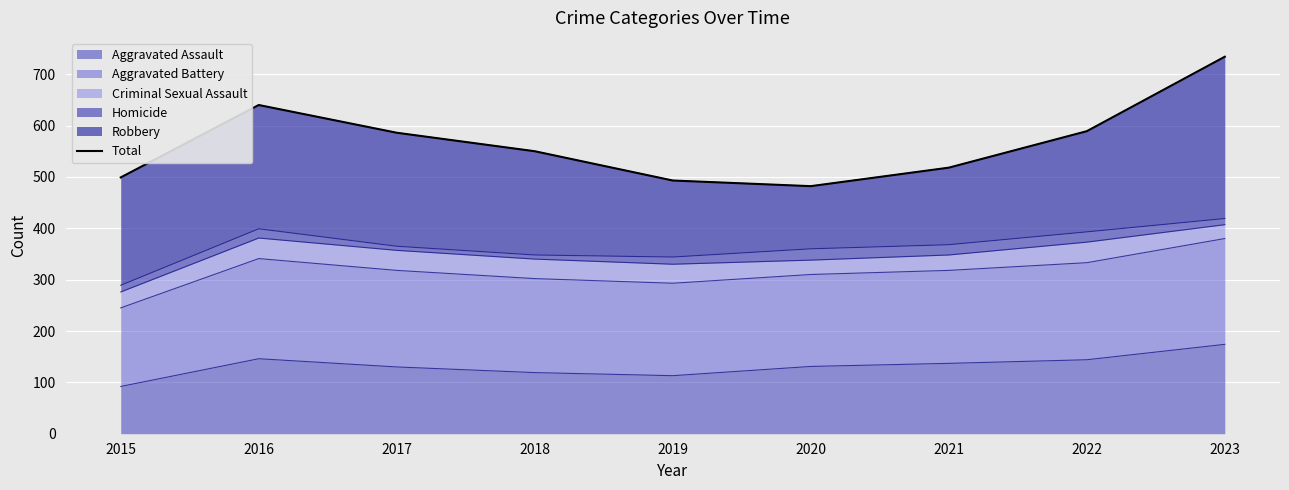

At which category does the chart reach its peak across all series?

2023